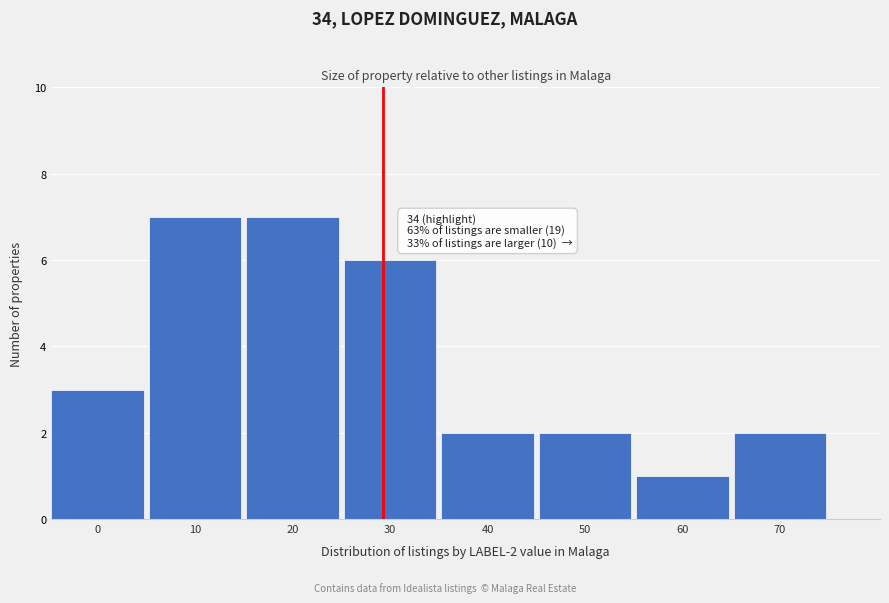

Reading left to right, transcribe all the data shown in this chart.

0=3	10=7	20=7	30=6	40=2	50=2	60=1	70=2